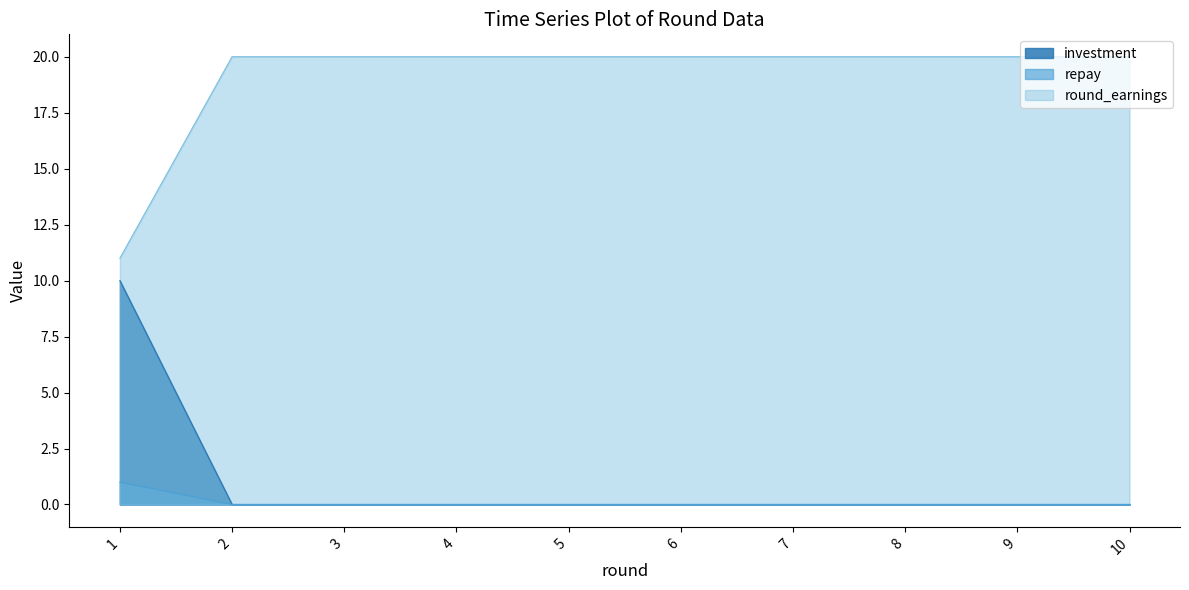

The repay series shows 0 at 7. True or false?

True